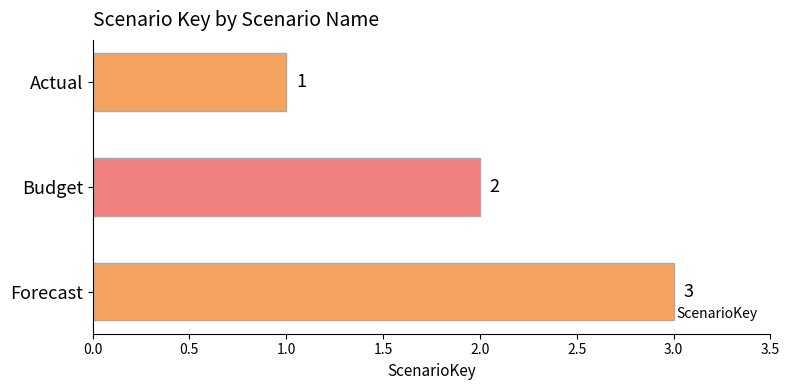

Rank the categories by value from highest to lowest.

Forecast, Budget, Actual